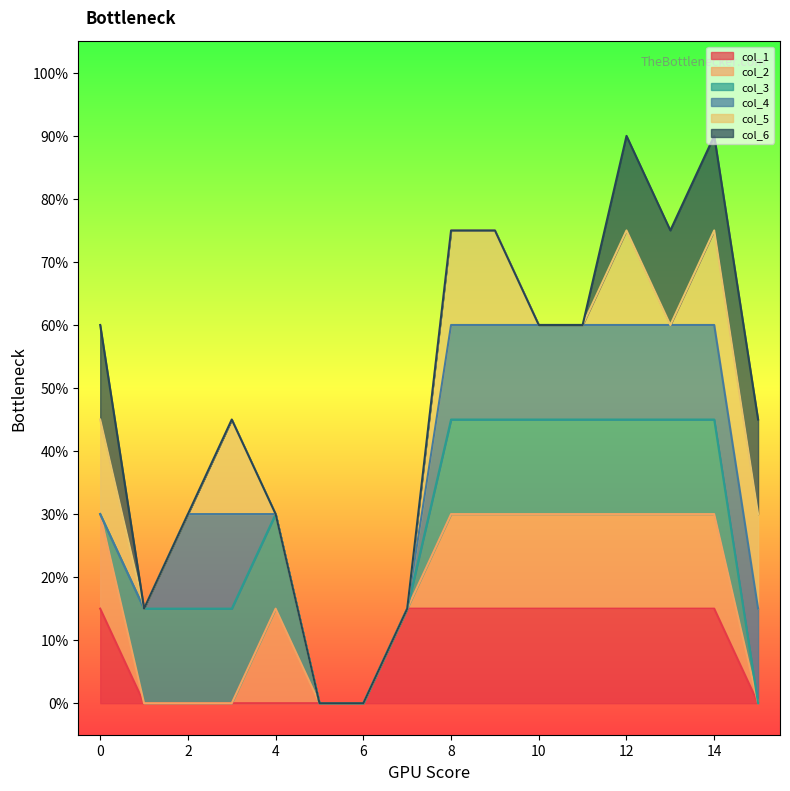

Between 6 and 3, which is larger?

6